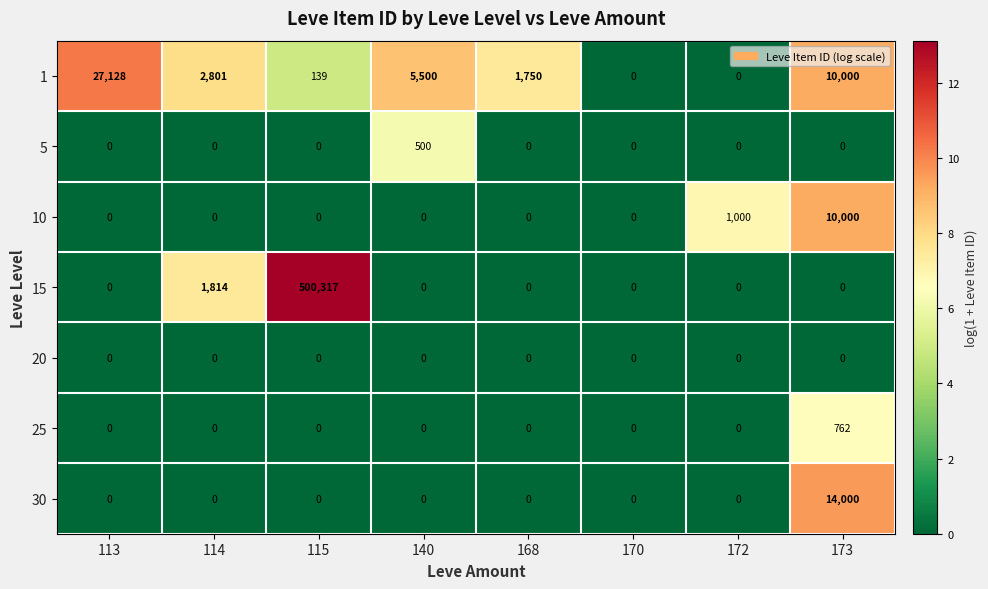

The value of 25 at 172 is -272. True or false?

False